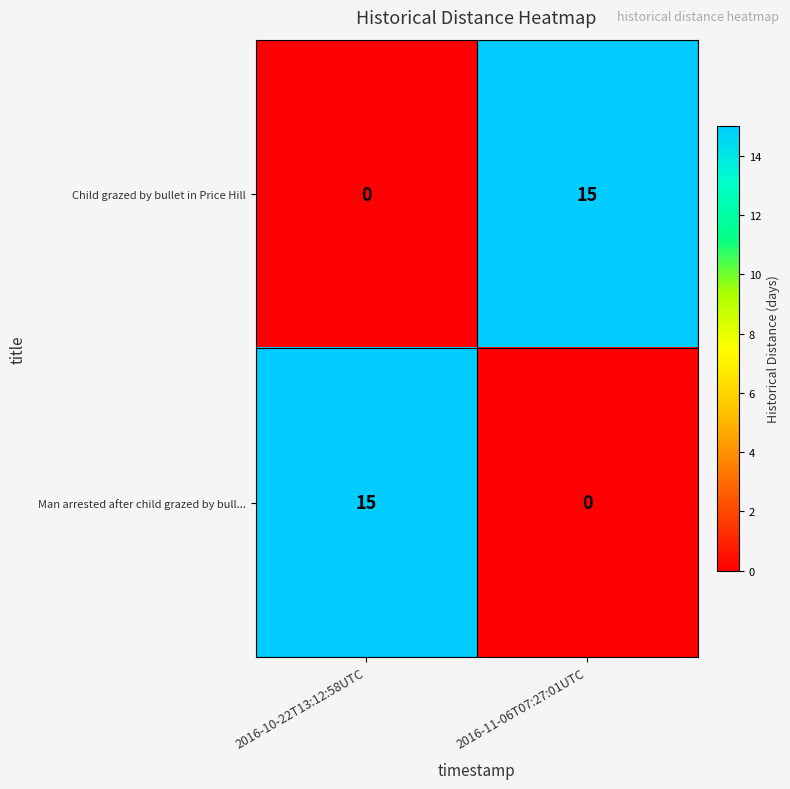

The Man arrested after child grazed by bull... series shows 0 at 2016-11-06T07:27:01UTC. True or false?

True